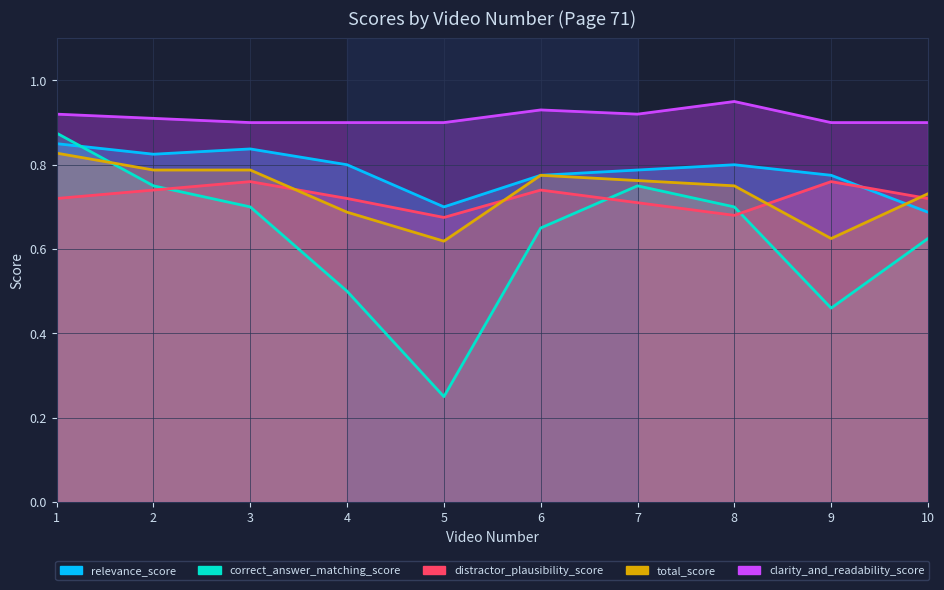

What is the value of the clarity_and_readability_score point at the 4th from the left?

0.9